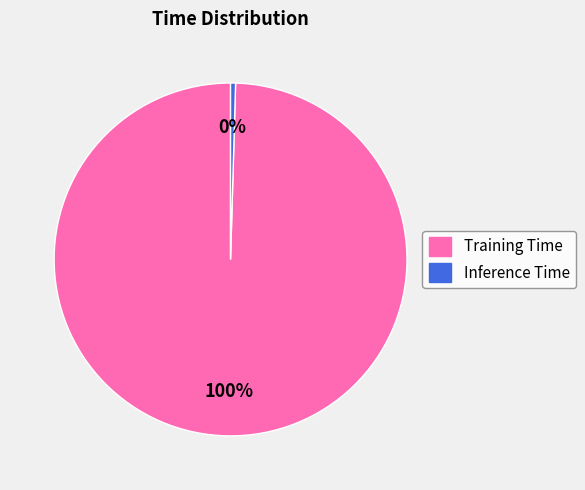

To the nearest percent, what percentage of the pie is Training Time?

100%